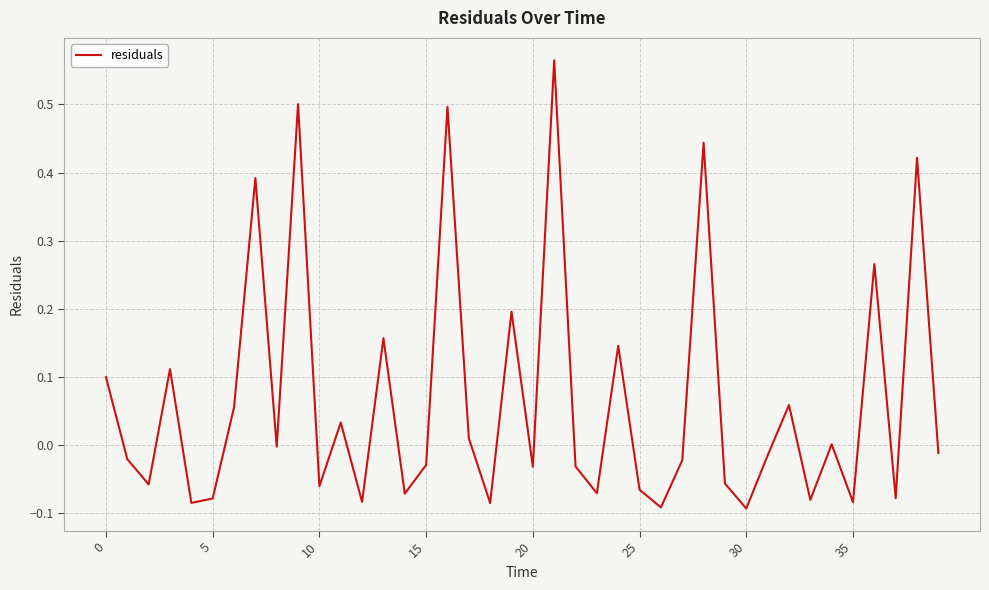

What is the difference between the maximum and minimum values?

0.7